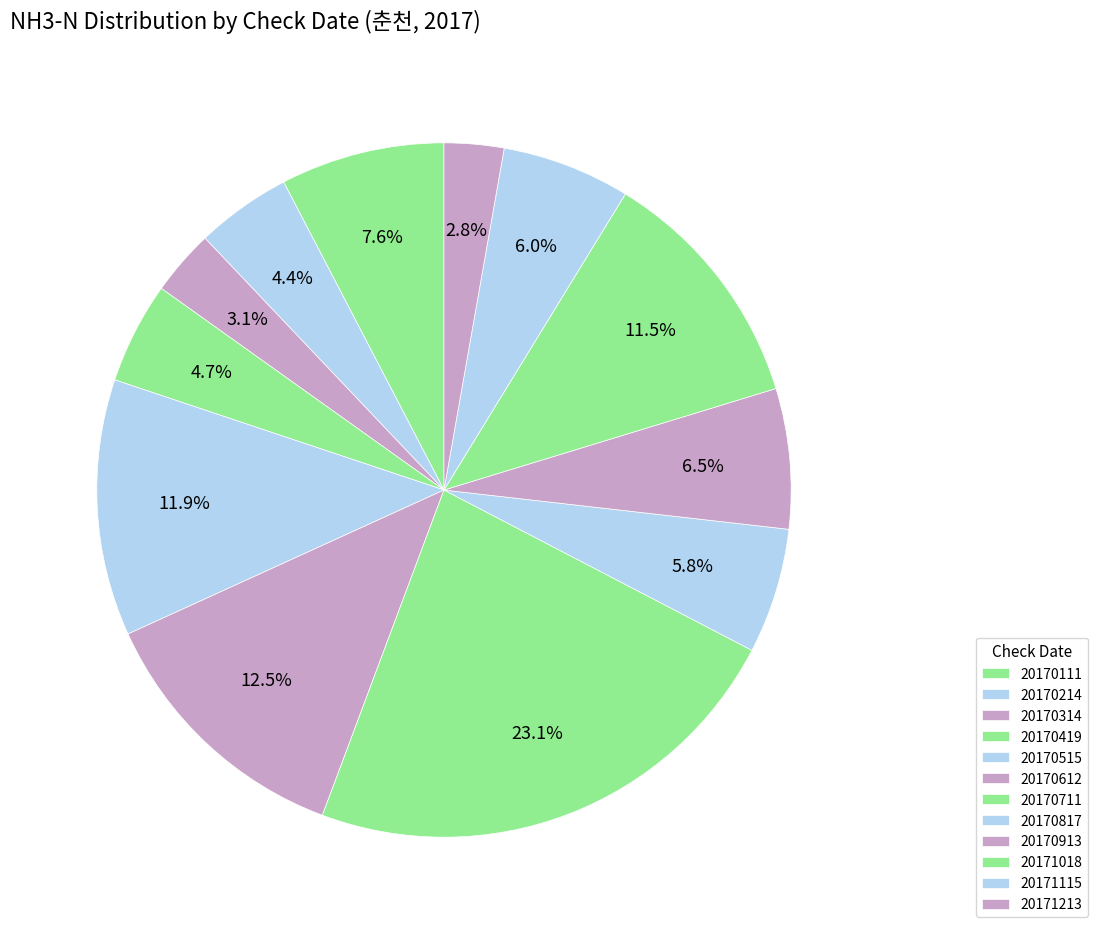

How many segments does this pie chart have?

12